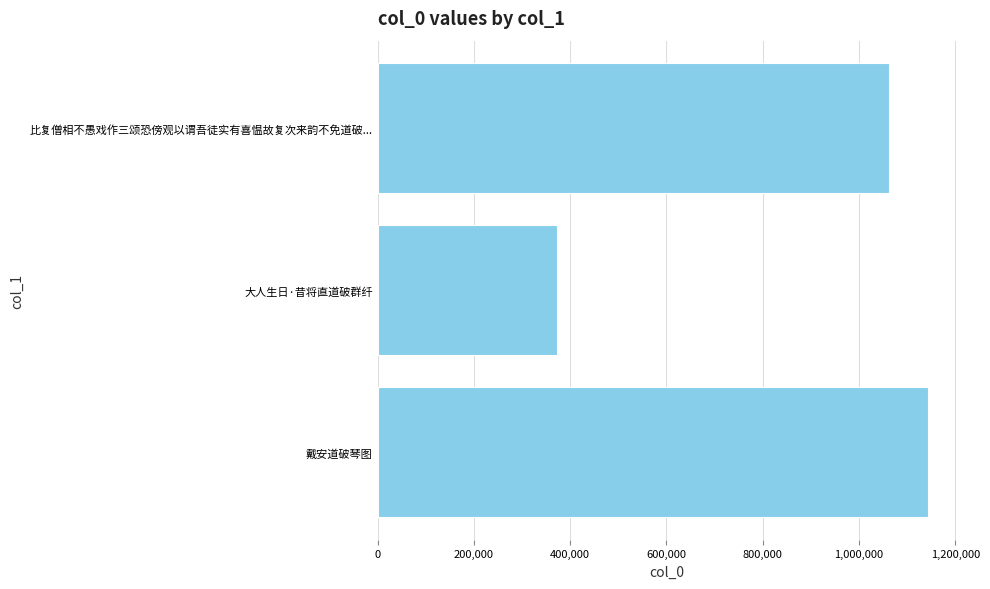

What is the smallest value displayed?

363242